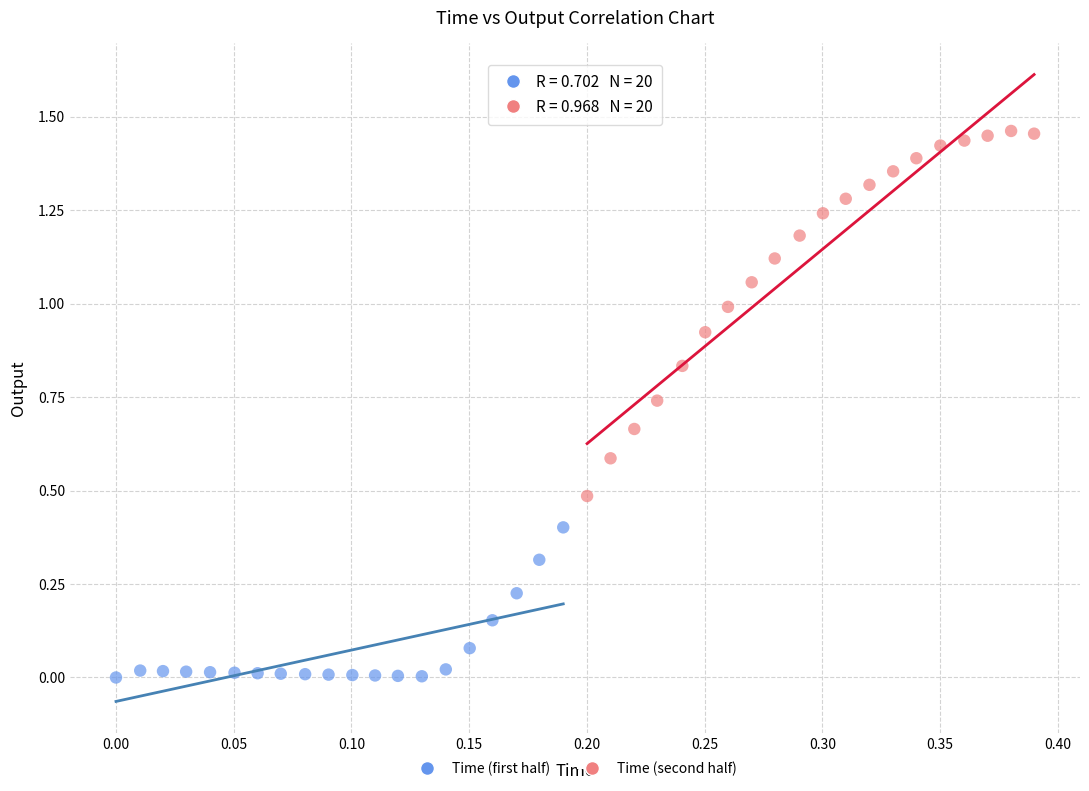

Which series has the widest spread of Y values?

Time (second half)